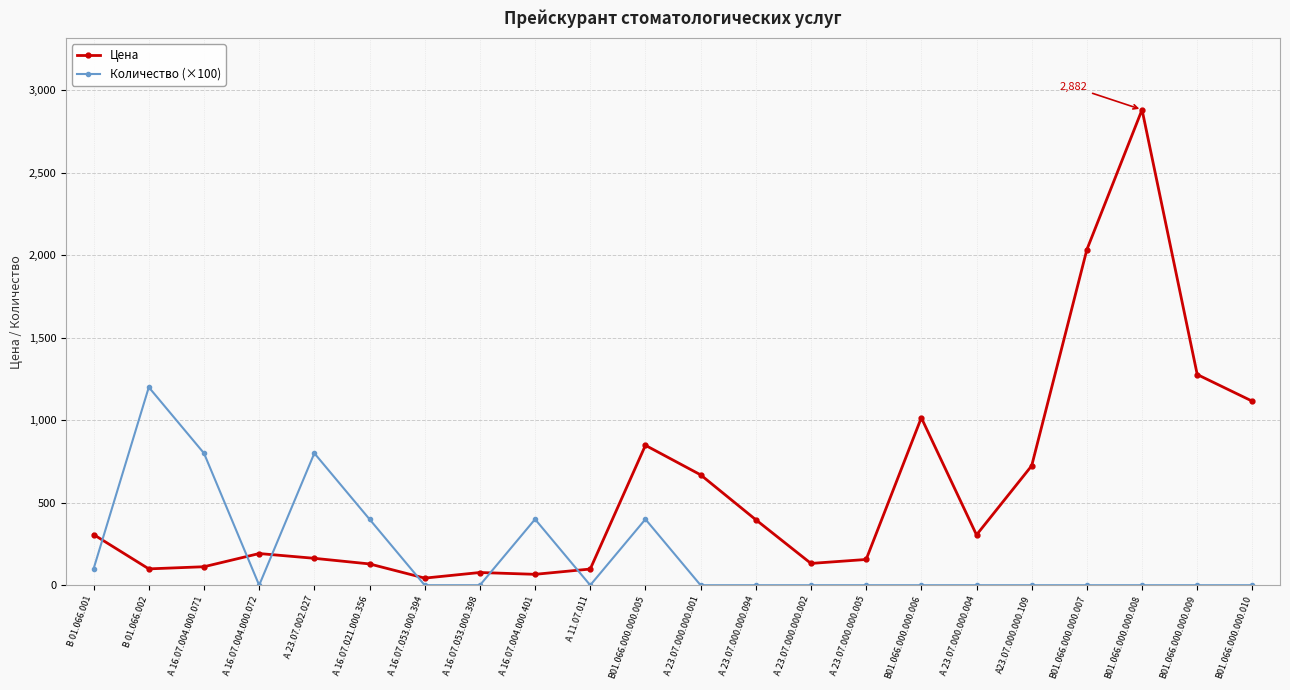

True or false: Количество (×100) has a value of 0 at В01.066.000.000.010.

True